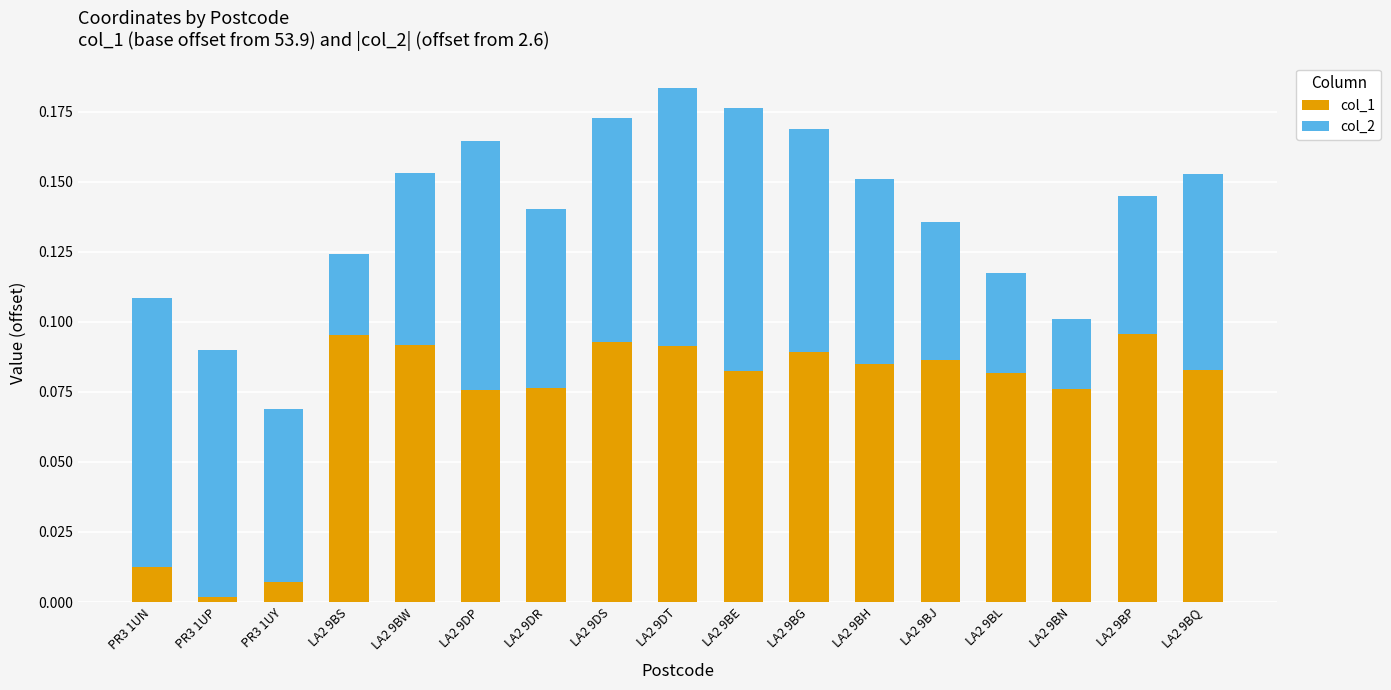

True or false: col_1 has a value of 0.0 at LA2 9BQ.

False